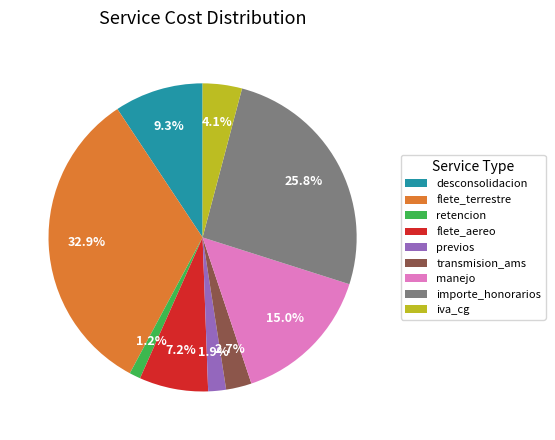

Rank the categories by value from highest to lowest.

flete_terrestre, importe_honorarios, manejo, desconsolidacion, flete_aereo, iva_cg, transmision_ams, previos, retencion